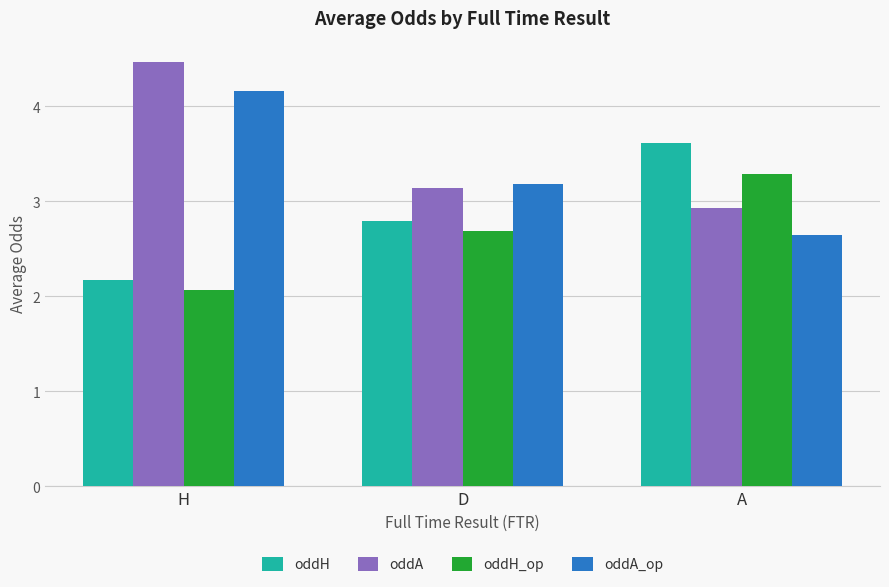

Reading left to right, what are all the values shown in this chart?

oddH: H=2.2	D=2.8	A=3.6
oddA: H=4.5	D=3.1	A=2.9
oddH_op: H=2.1	D=2.7	A=3.3
oddA_op: H=4.2	D=3.2	A=2.6